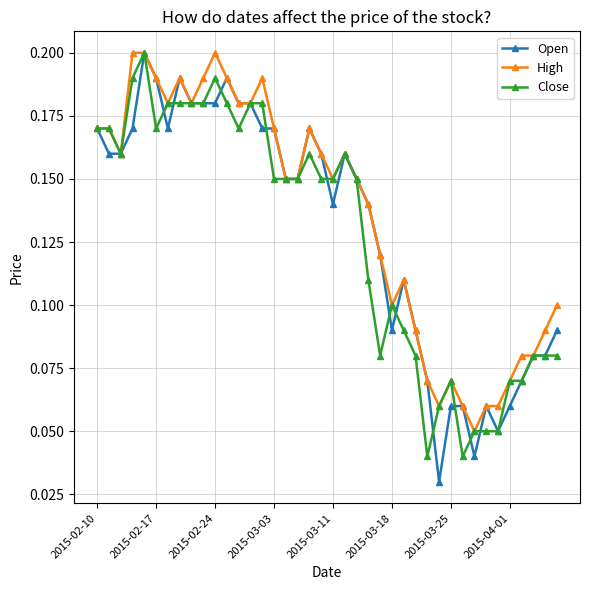

Which series ends up on top after the final intersection of Close and Open?

Open